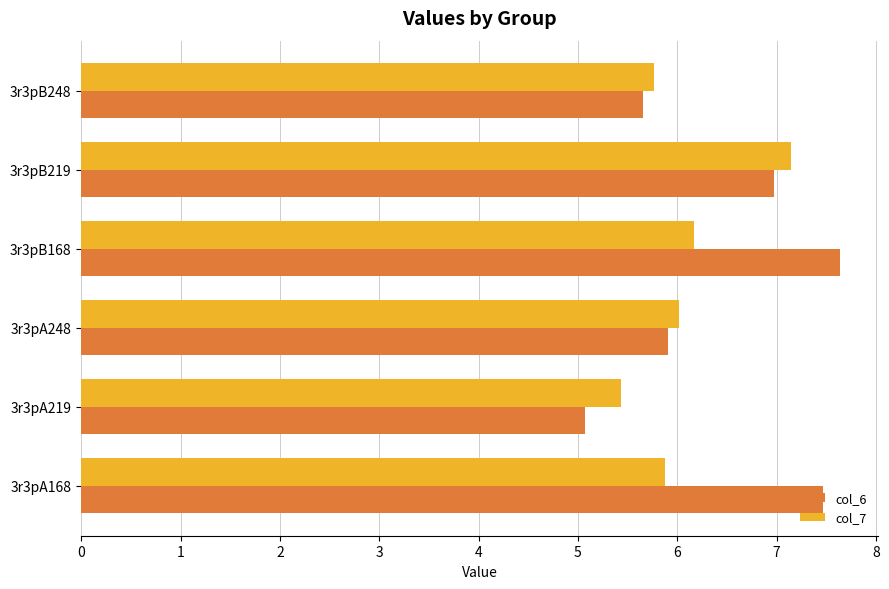

Which series has the largest range (max minus min)?

col_6